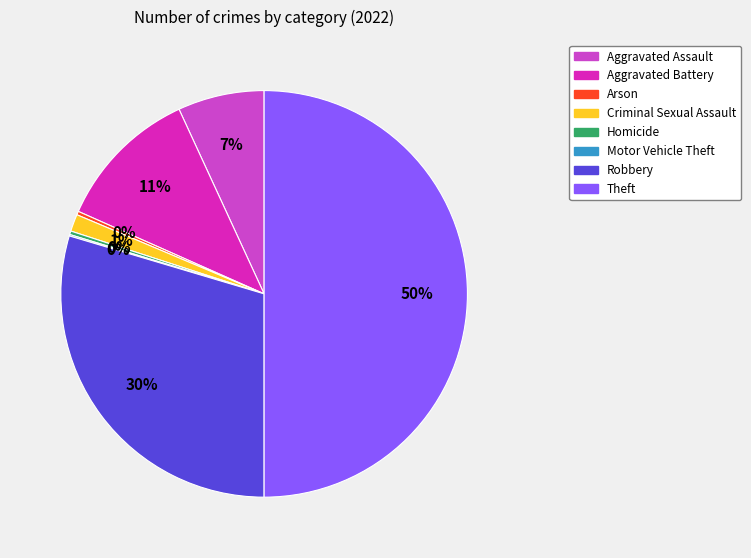

To the nearest percent, what is the average slice percentage?

12%